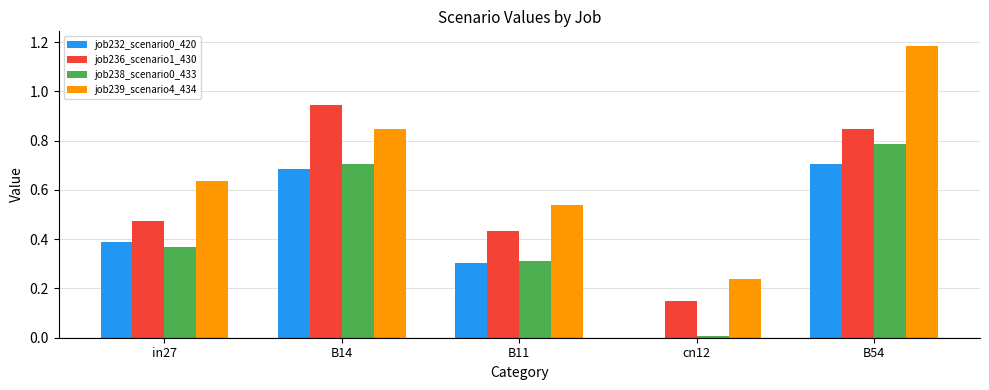

Is it true that job238_scenario0_433 equals 0.0 at cn12?

True